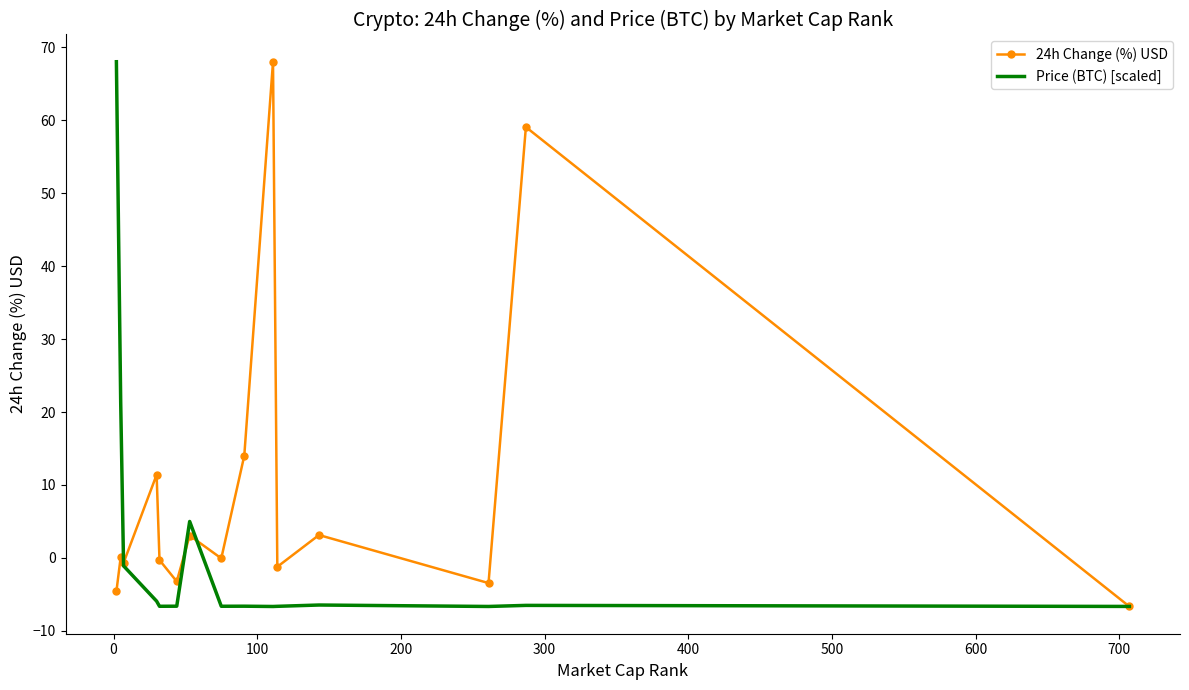

What is the lowest value of the 24h Change (%) USD series?

-6.7